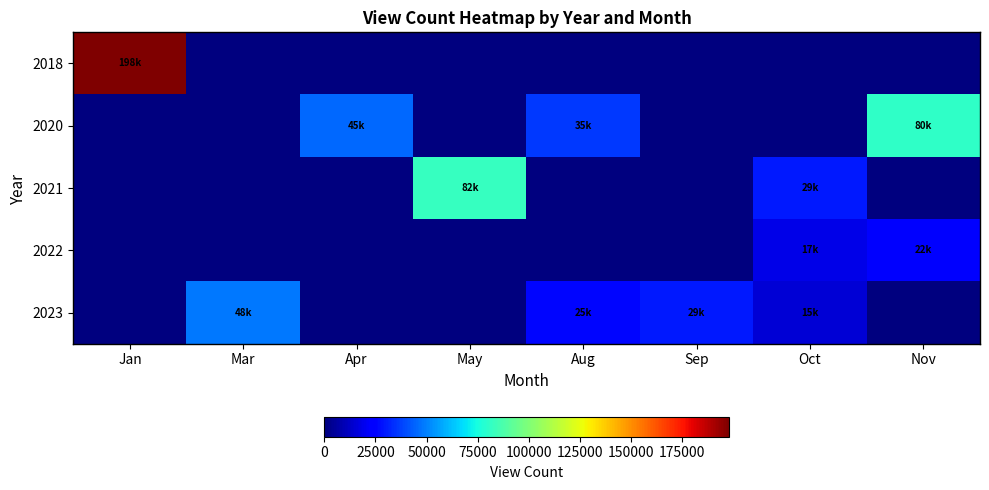

Which series has the largest total across all categories?

2018